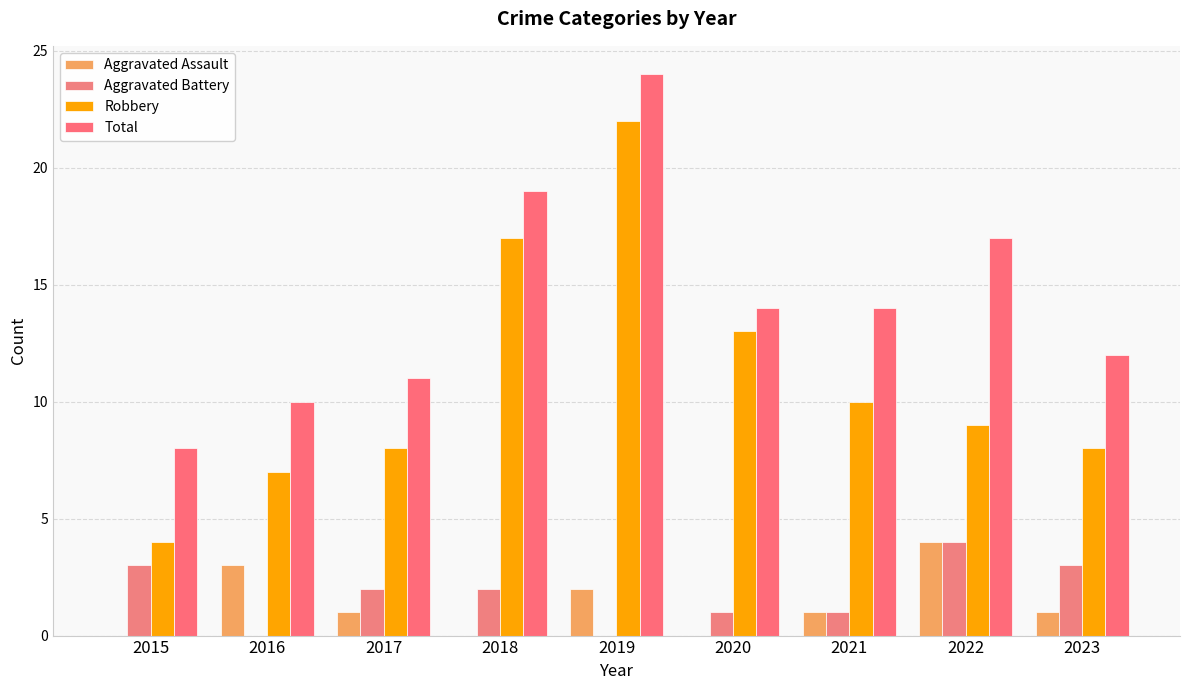

How many groups of bars are there?

9